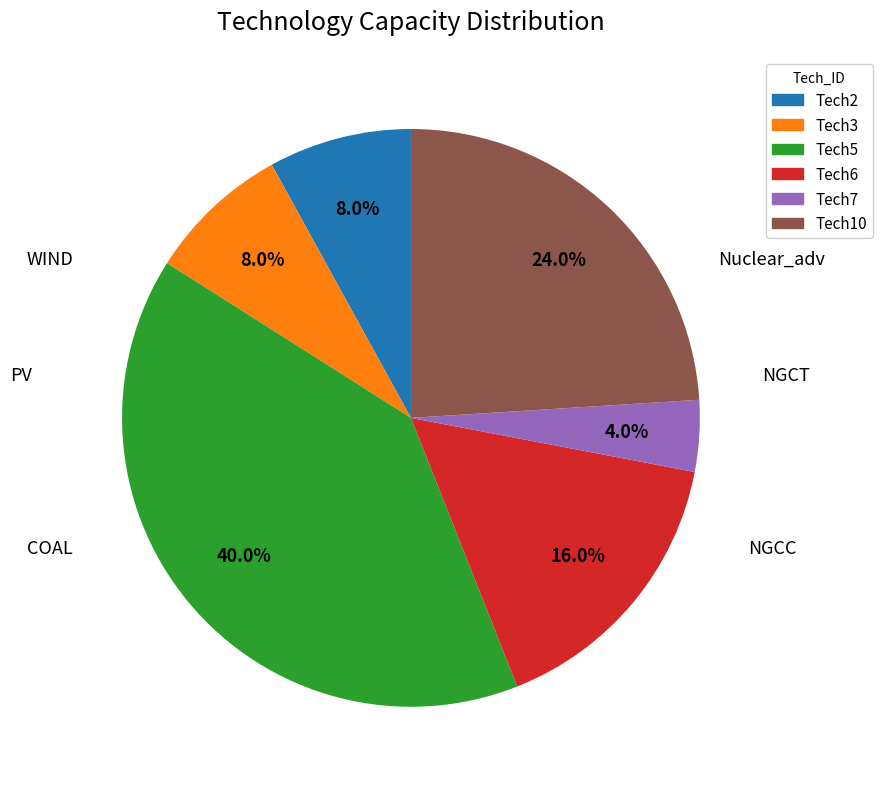

Between Tech10 and Tech7, which is larger?

Tech10